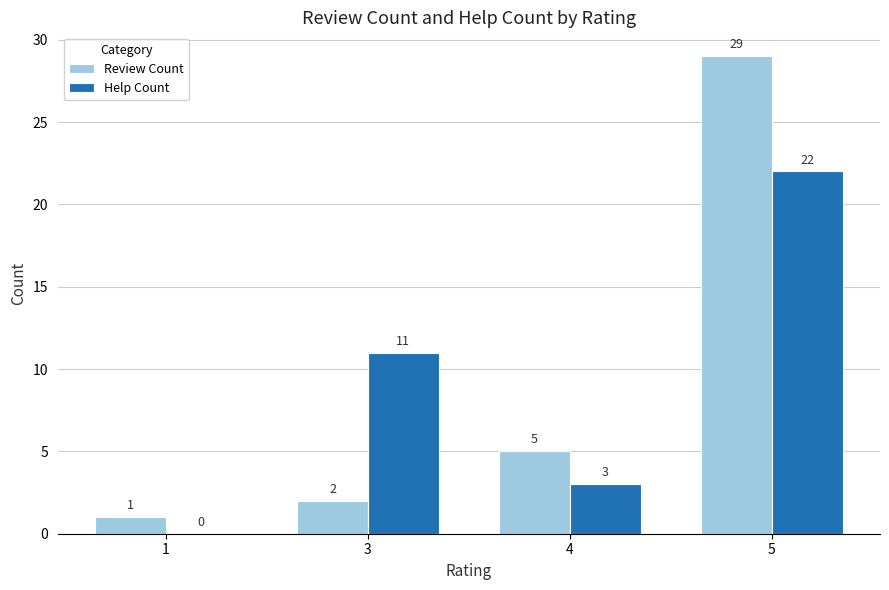

Which series changed the most between 1 and 5?

Review Count